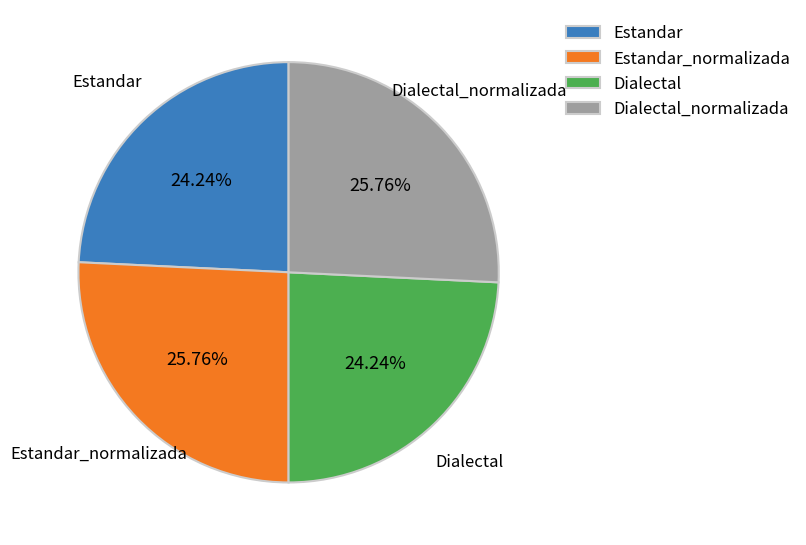

What percentage is the Estandar_normalizada slice, to the nearest percent?

26%